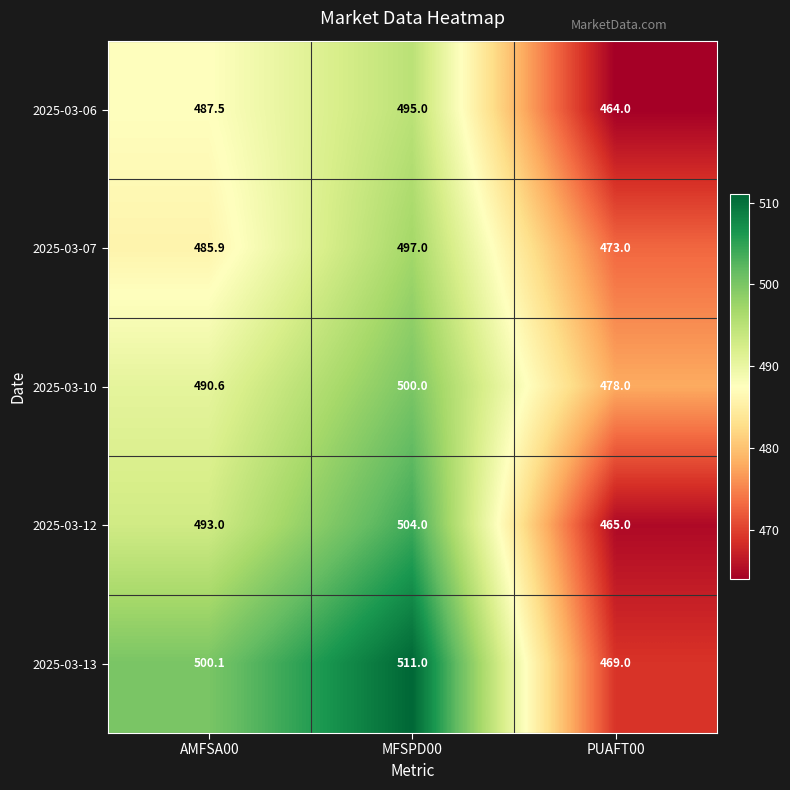

How many 2025-03-13 values are between 469 and 511?

3